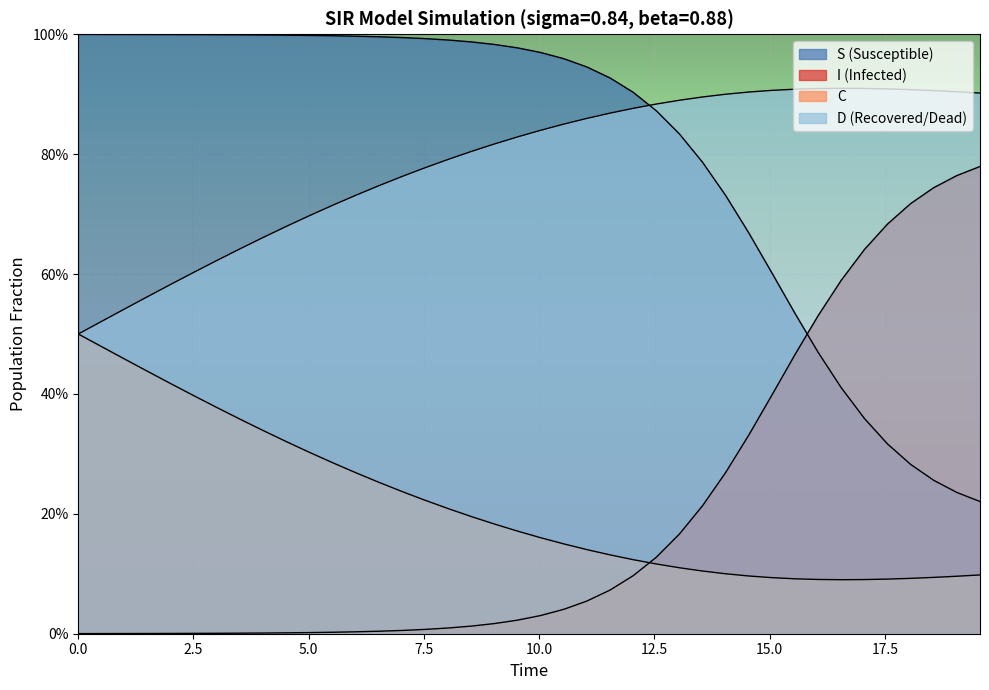

How many D values are between 0 and 1?

40